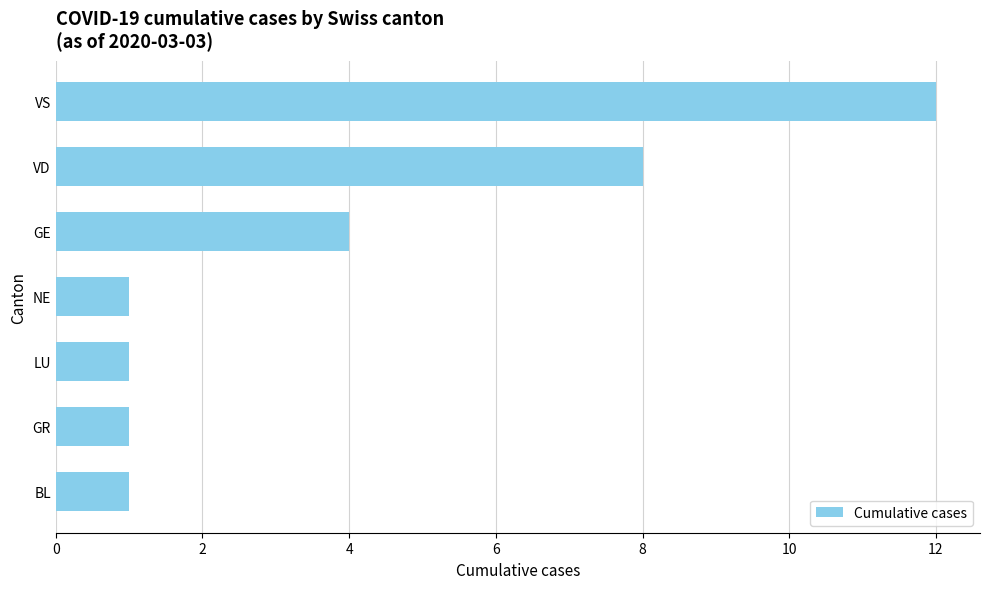

What is the difference between the second highest and second lowest values?

7